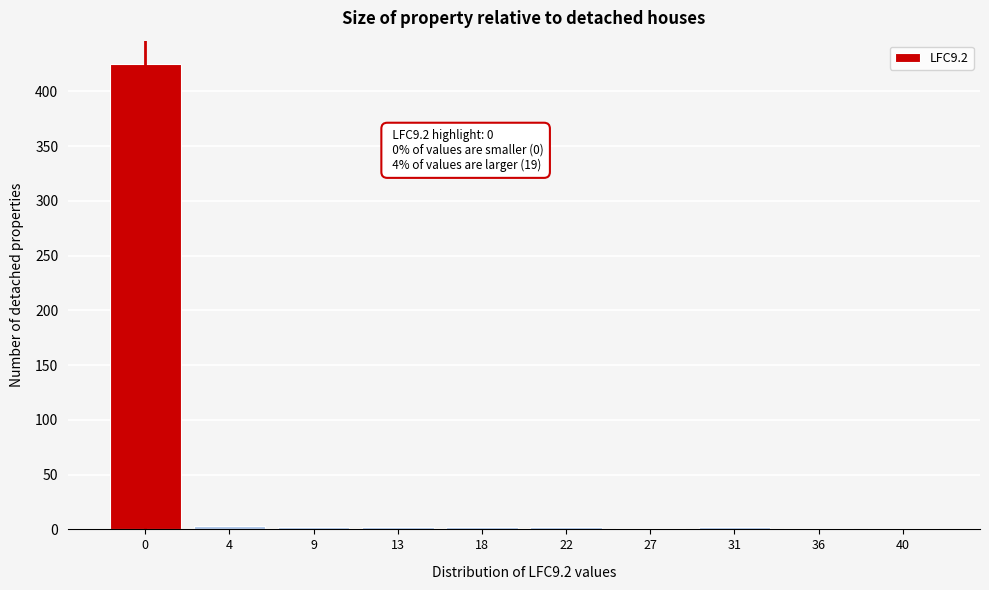

True or false: the data shows 1 at 36.

True